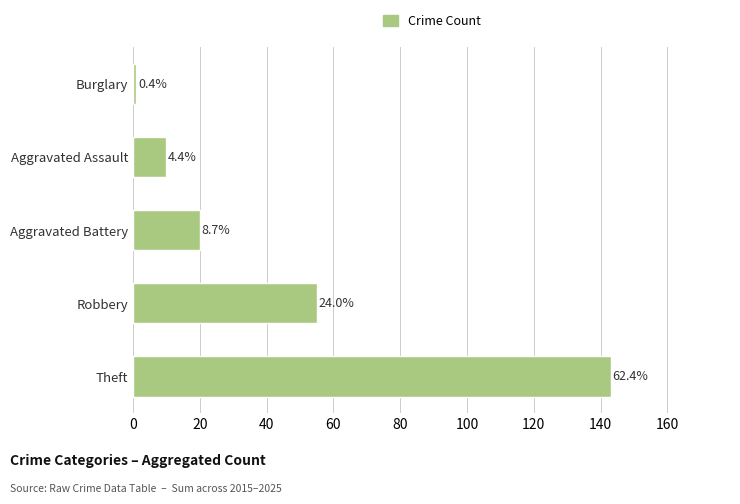

How many bars are there in total?

5